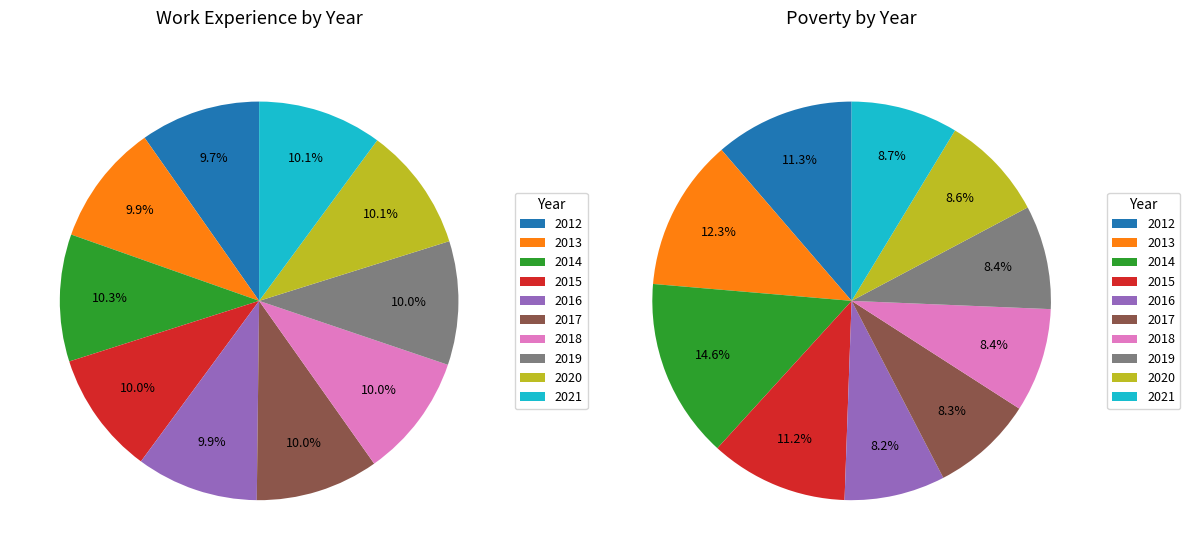

Combined, what portion of the pie is 2020 and 2014?

20.4%